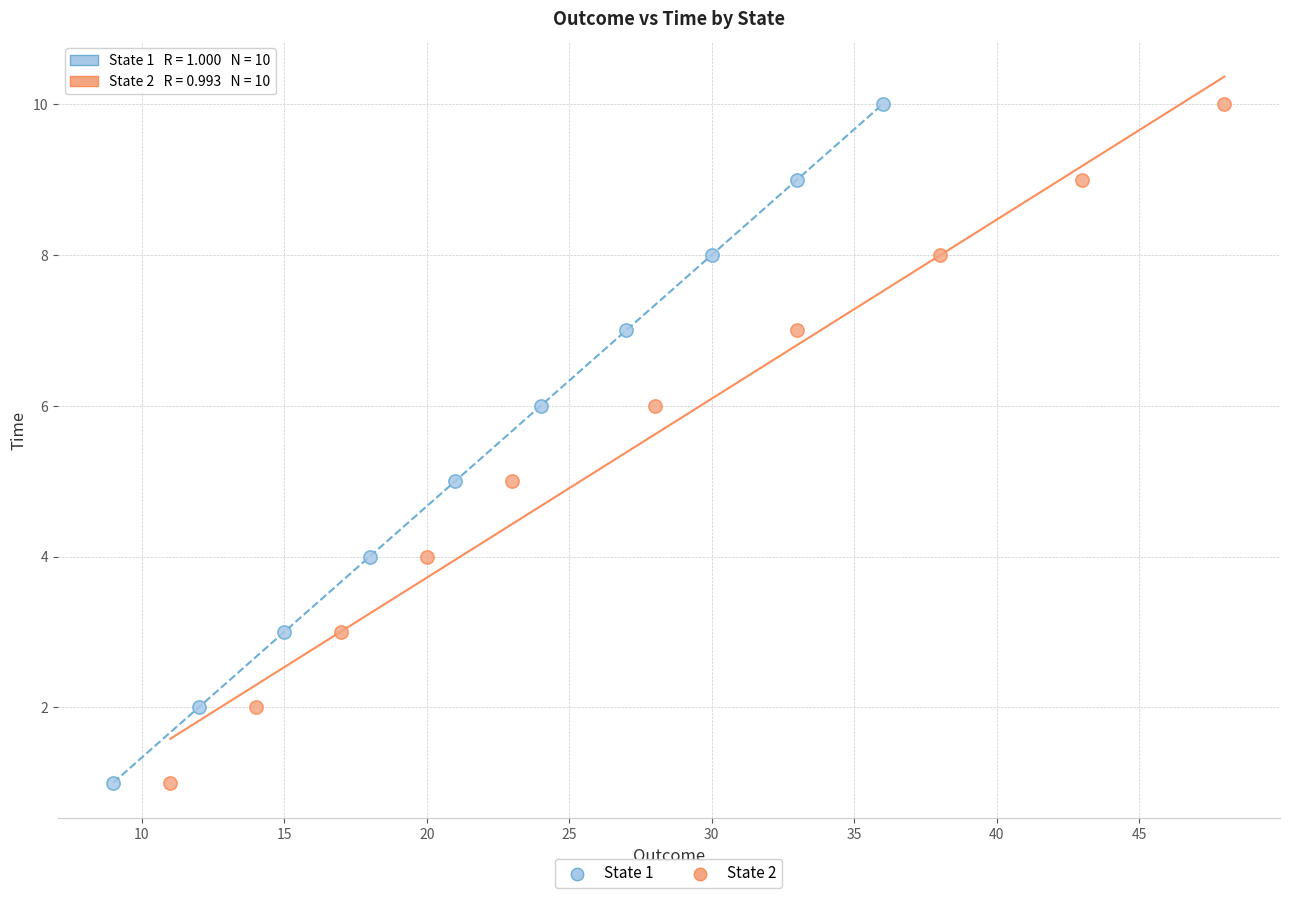

What are all the series names shown in the legend?

State 1, State 2